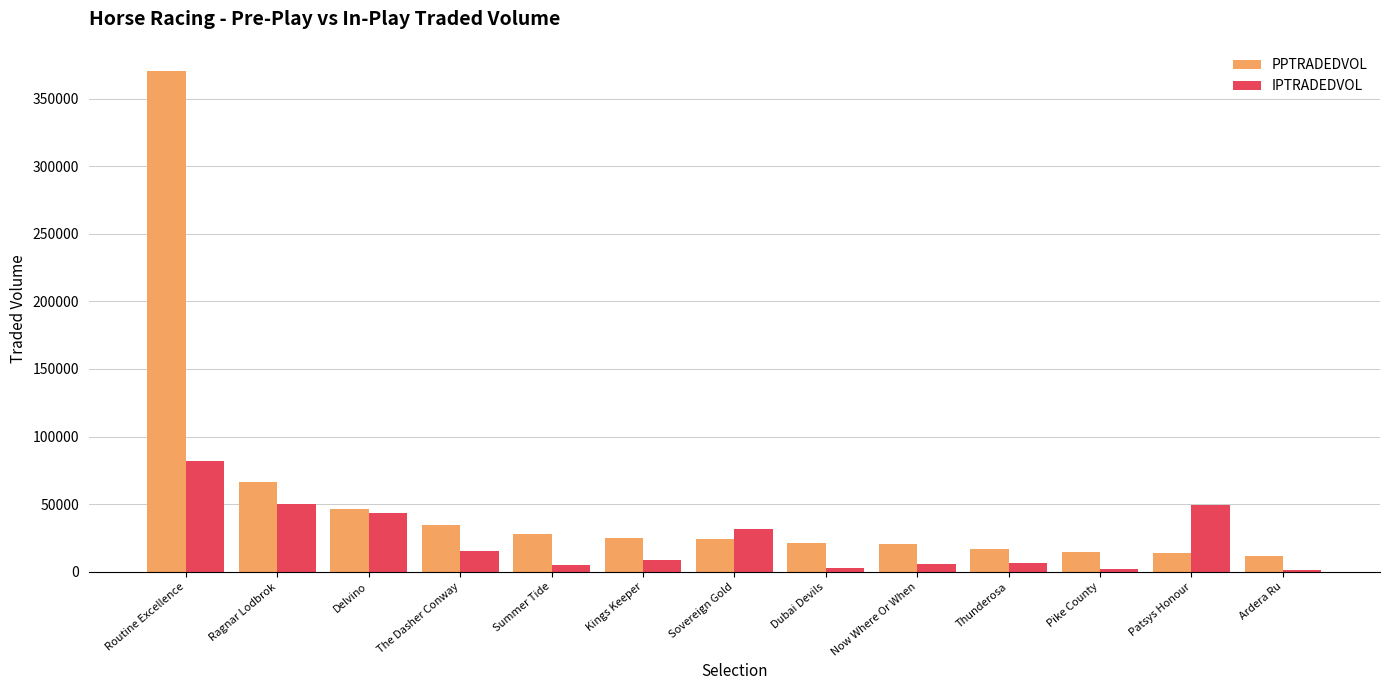

Read the IPTRADEDVOL value at Patsys Honour.

49666.4